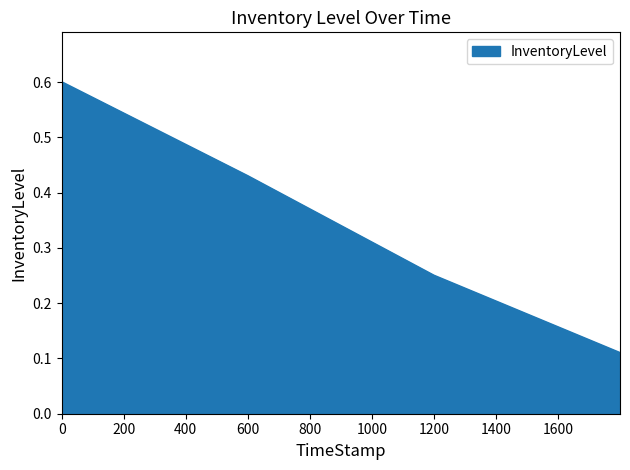

How many distinct data groups are displayed?

1